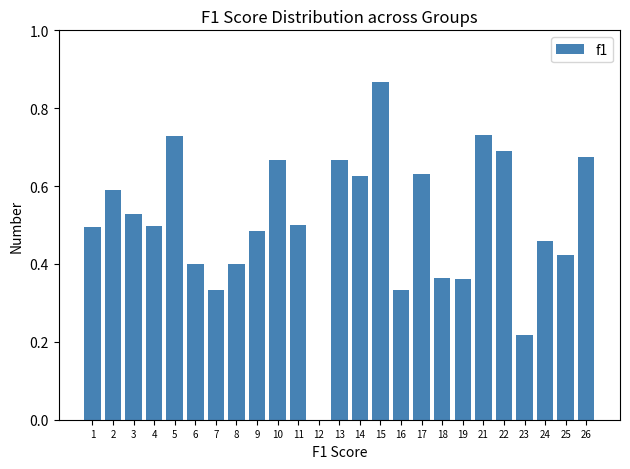

Which category has the highest value across all series?

15